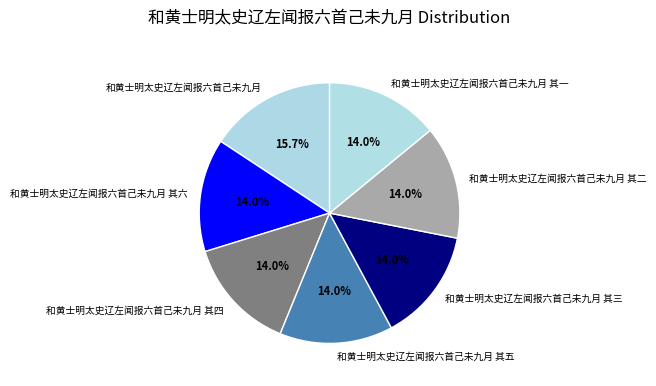

Combined, do 和黄士明太史辽左闻报六首己未九月 其一 and 和黄士明太史辽左闻报六首己未九月 其二 account for over 50%?

No